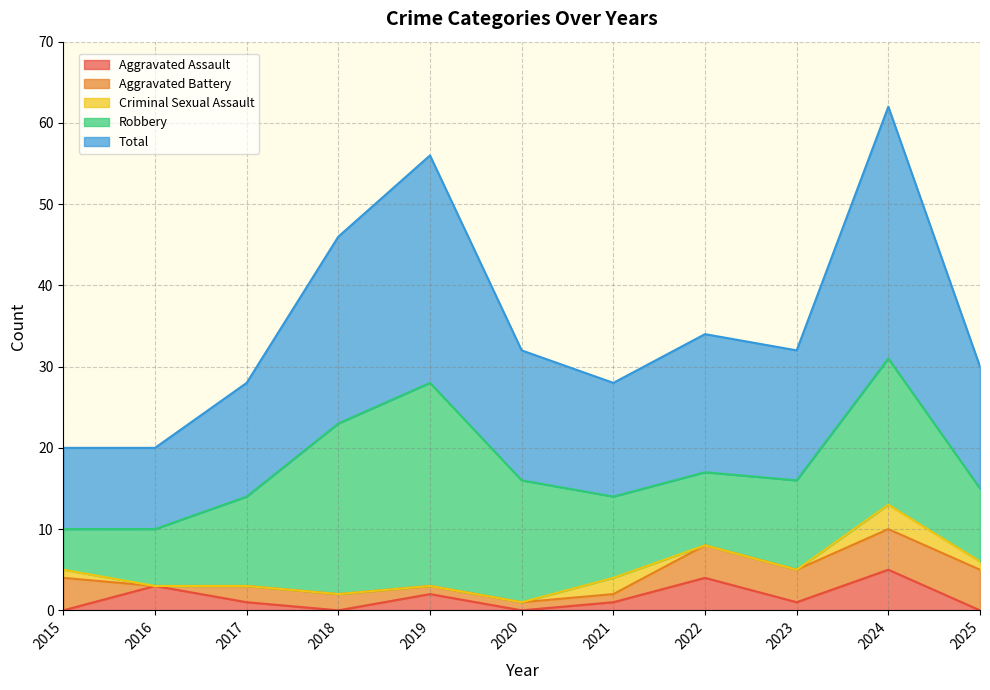

At 2017, list the series in order from smallest to largest.

Criminal Sexual Assault, Aggravated Assault, Aggravated Battery, Robbery, Total